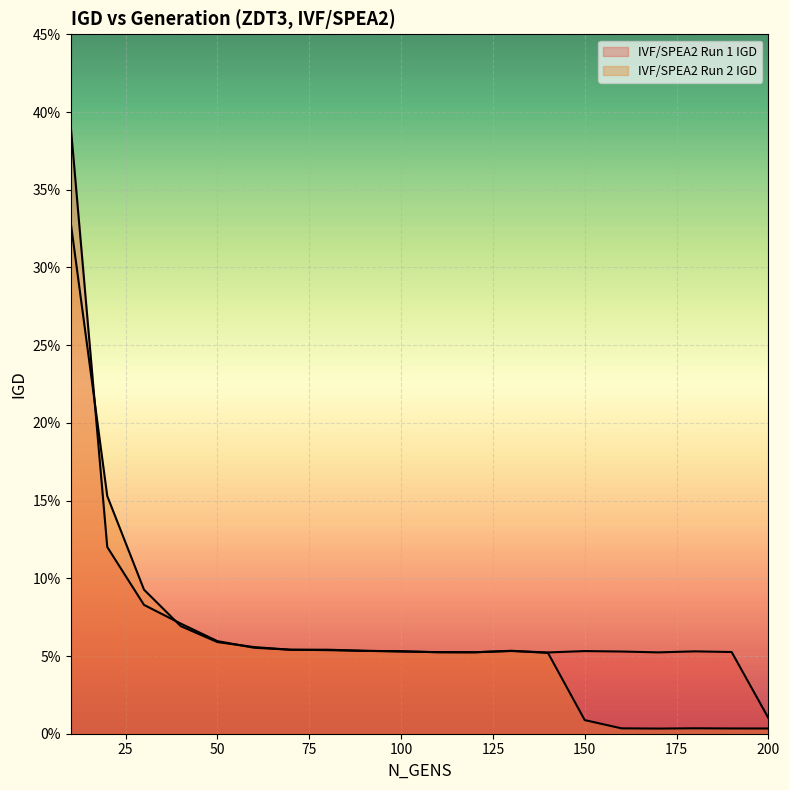

Reading right to left, extract all data points from this chart.

IVF/SPEA2 Run 1 IGD: 200=0.0	190=0.1	180=0.1	170=0.1	160=0.1	150=0.1	140=0.1	130=0.1	120=0.1	110=0.1	100=0.1	90=0.1	80=0.1	70=0.1	60=0.1	50=0.1	40=0.1	30=0.1	20=0.1	10=0.4
IVF/SPEA2 Run 2 IGD: 200=0.0	190=0.0	180=0.0	170=0.0	160=0.0	150=0.0	140=0.1	130=0.1	120=0.1	110=0.1	100=0.1	90=0.1	80=0.1	70=0.1	60=0.1	50=0.1	40=0.1	30=0.1	20=0.2	10=0.3